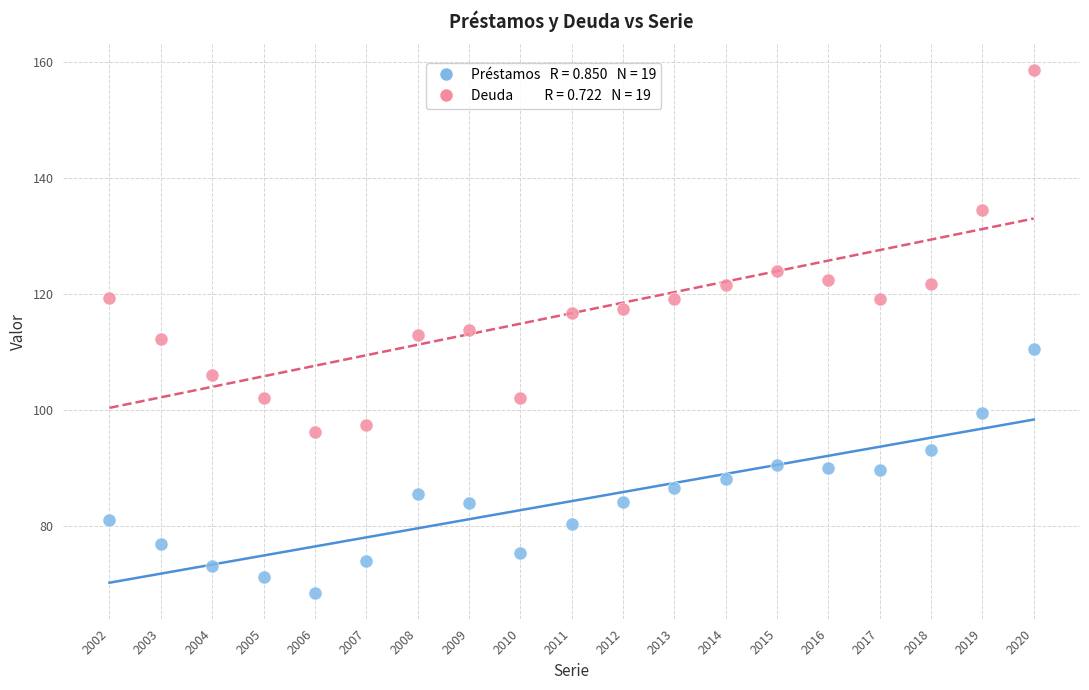

Across all data points, what is the range of Y values (max minus min)?

89.9